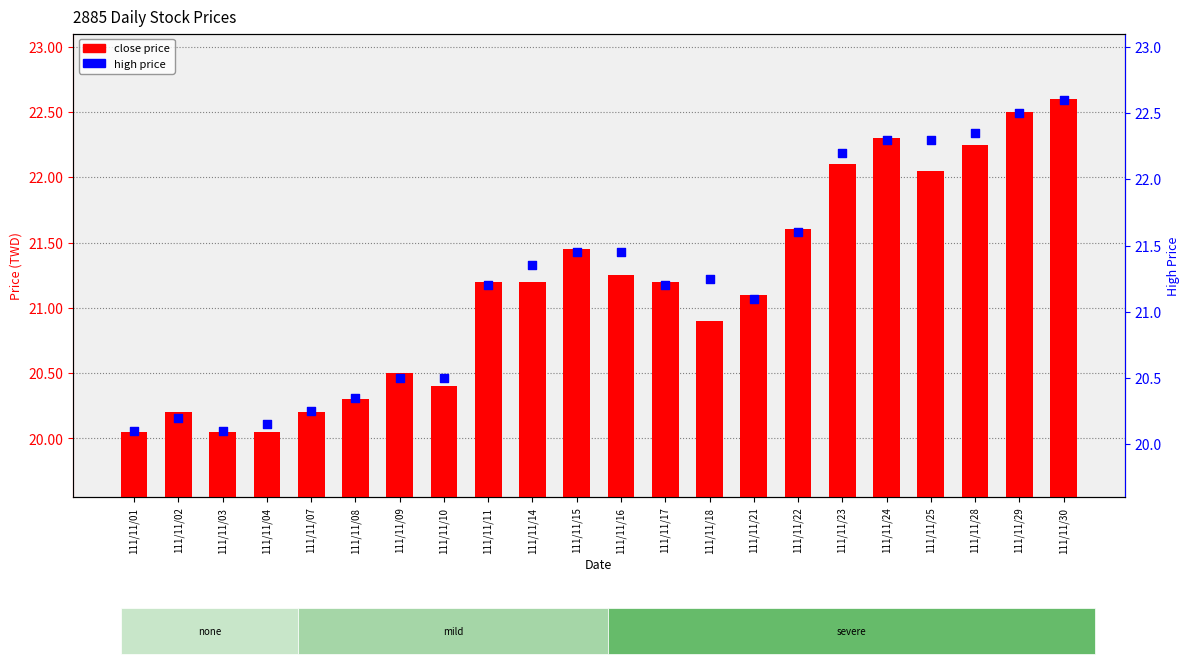

What are all the series names shown in the legend?

close price, high price